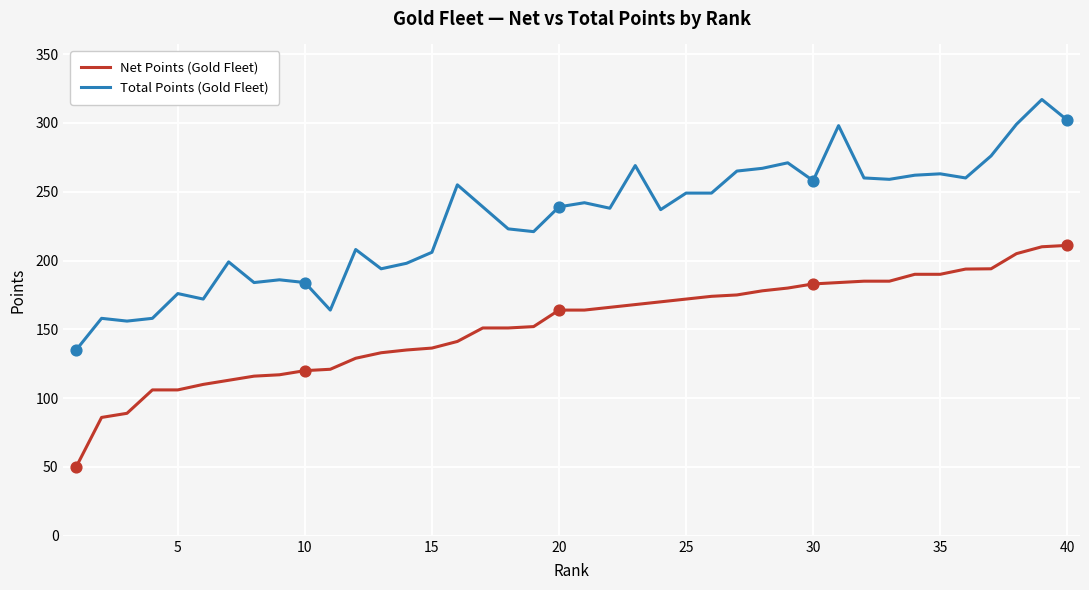

Which series has the widest spread of values?

Total Points (Gold Fleet)